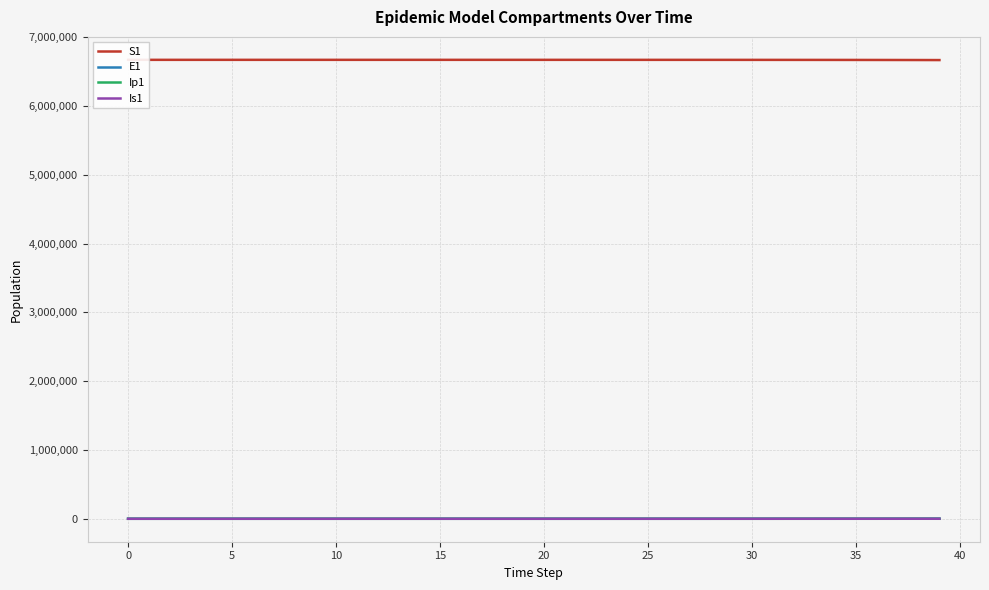

What is the difference between the S1 values at 40 and 29?

411.7